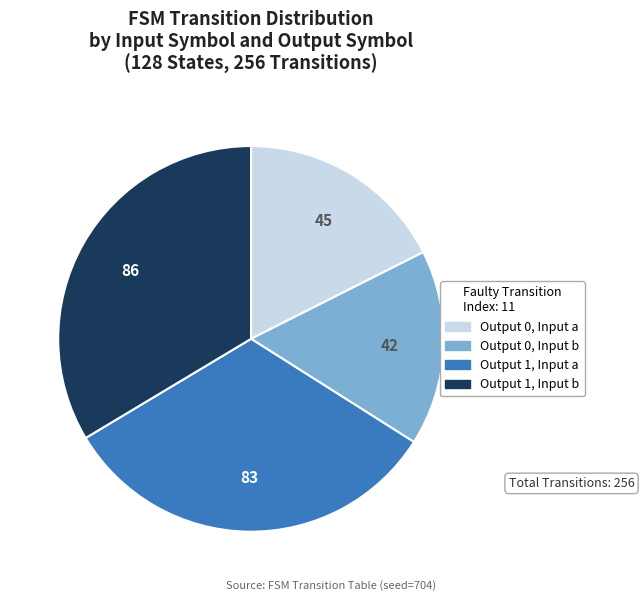

Is there any slice that represents more than half of the pie?

No